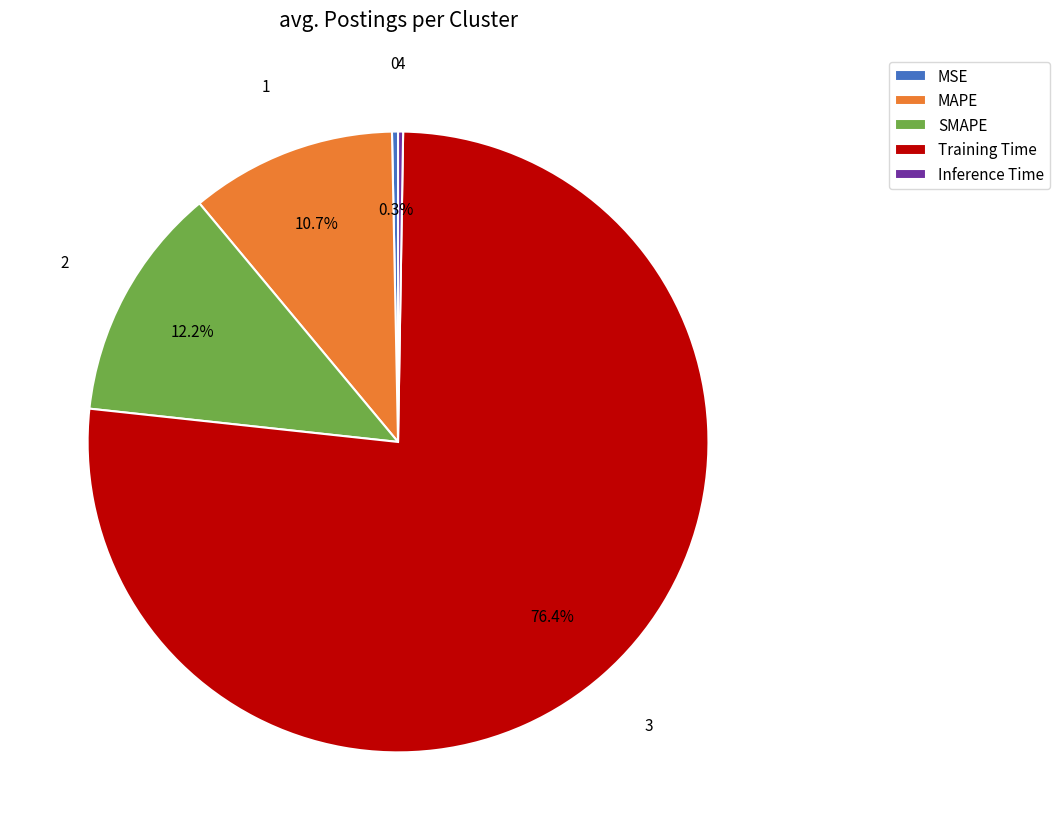

Combined, what portion of the pie is Training Time and MAPE?

87.2%